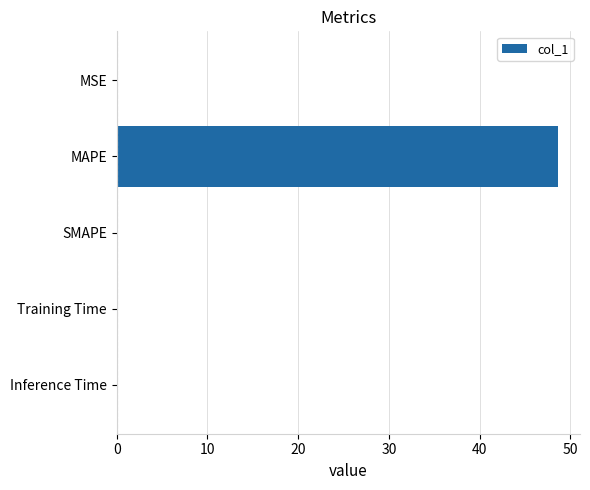

True or false: the data shows 0.0 at Inference Time.

True